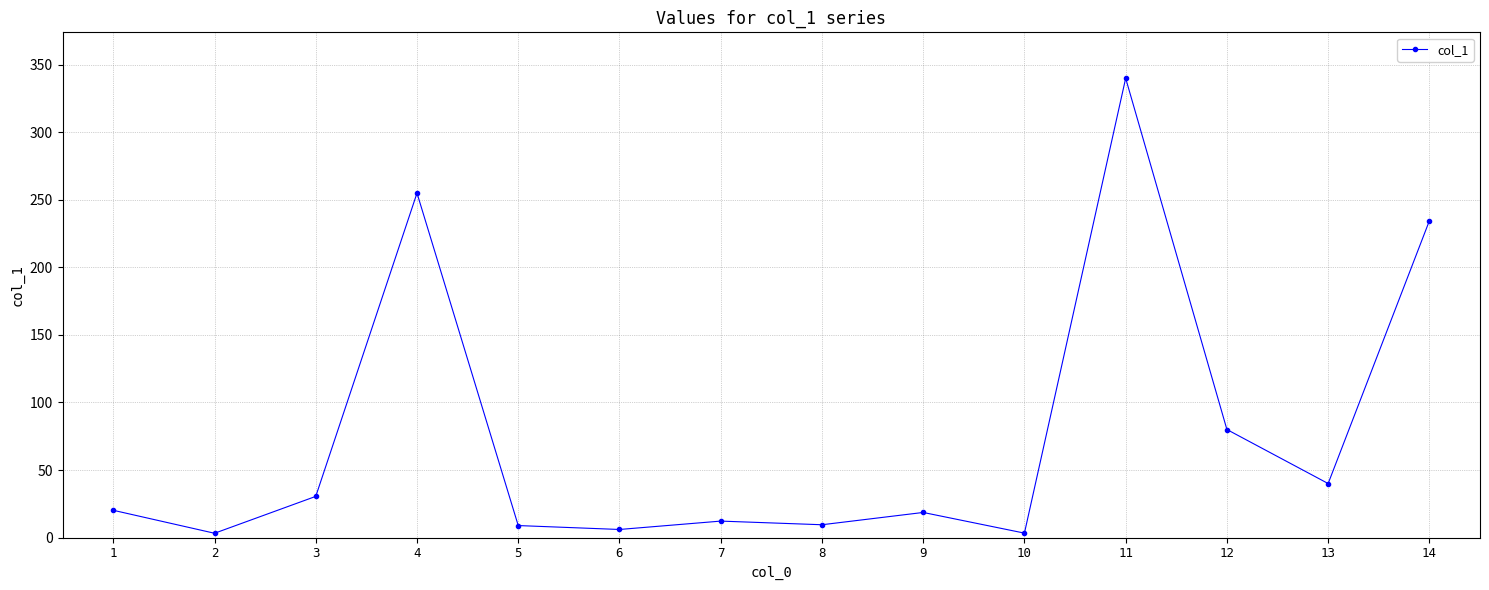

What is the ratio of the value at 9 to the value at 13?

0.5